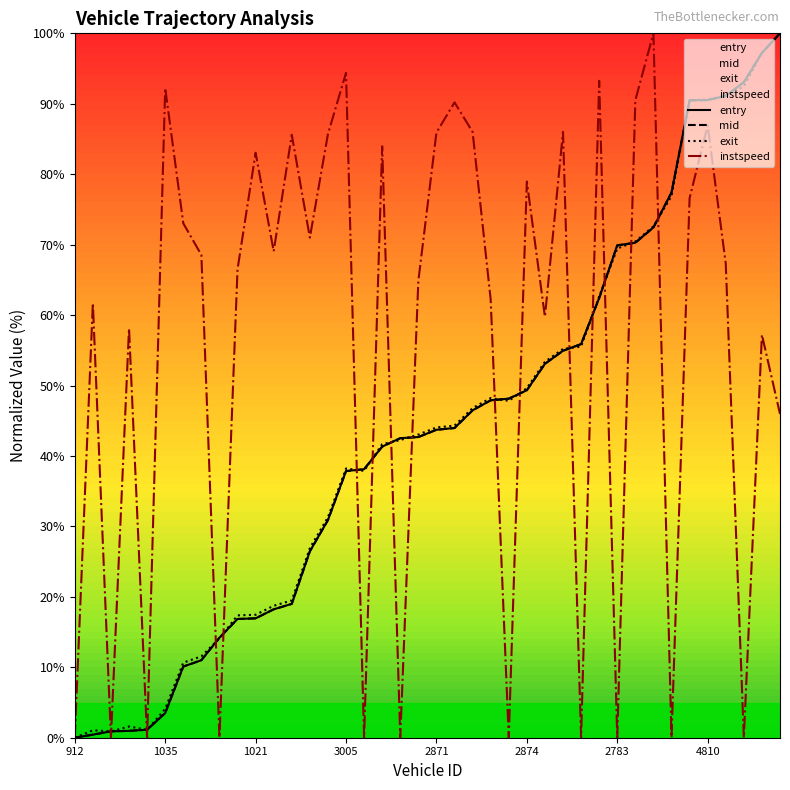

Rank the series by their maximum value, from lowest to highest.

entry, mid, exit, instspeed